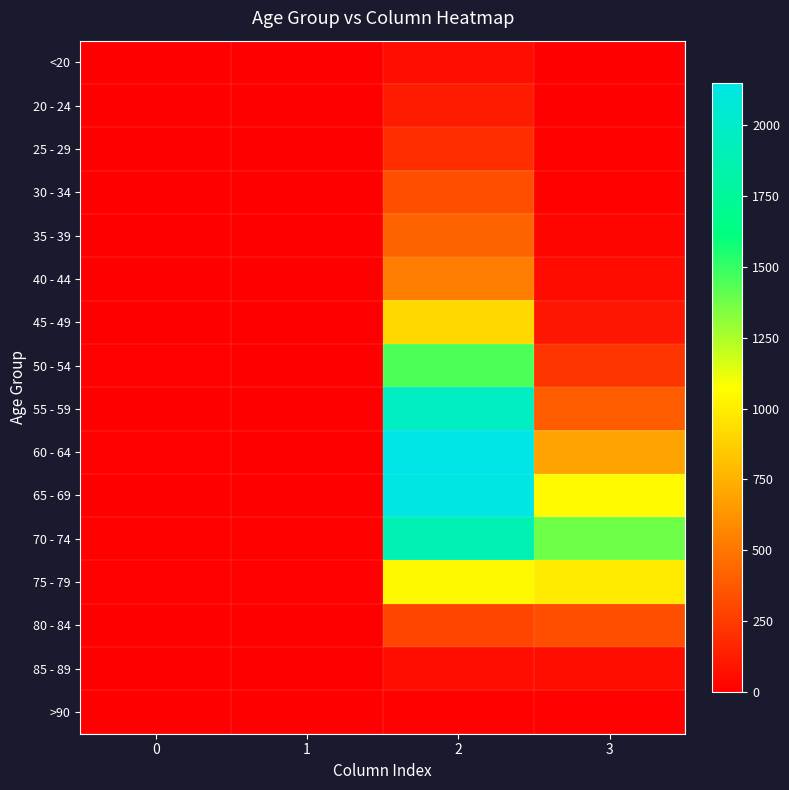

Reading left to right, transcribe all the data shown in this chart.

<20: 0=0	1=1	2=62	3=7
20 - 24: 0=1	1=0	2=121	3=2
25 - 29: 0=0	1=0	2=196	3=13
30 - 34: 0=0	1=2	2=333	3=14
35 - 39: 0=2	1=1	2=420	3=26
40 - 44: 0=0	1=1	2=530	3=53
45 - 49: 0=2	1=1	2=915	3=97
50 - 54: 0=9	1=3	2=1450	3=227
55 - 59: 0=8	1=6	2=1965	3=392
60 - 64: 0=11	1=8	2=2151	3=689
65 - 69: 0=6	1=6	2=2130	3=1057
70 - 74: 0=13	1=14	2=1882	3=1381
75 - 79: 0=10	1=12	2=1053	3=993
80 - 84: 0=7	1=4	2=296	3=333
85 - 89: 0=3	1=1	2=62	3=64
>90: 0=0	1=0	2=15	3=9